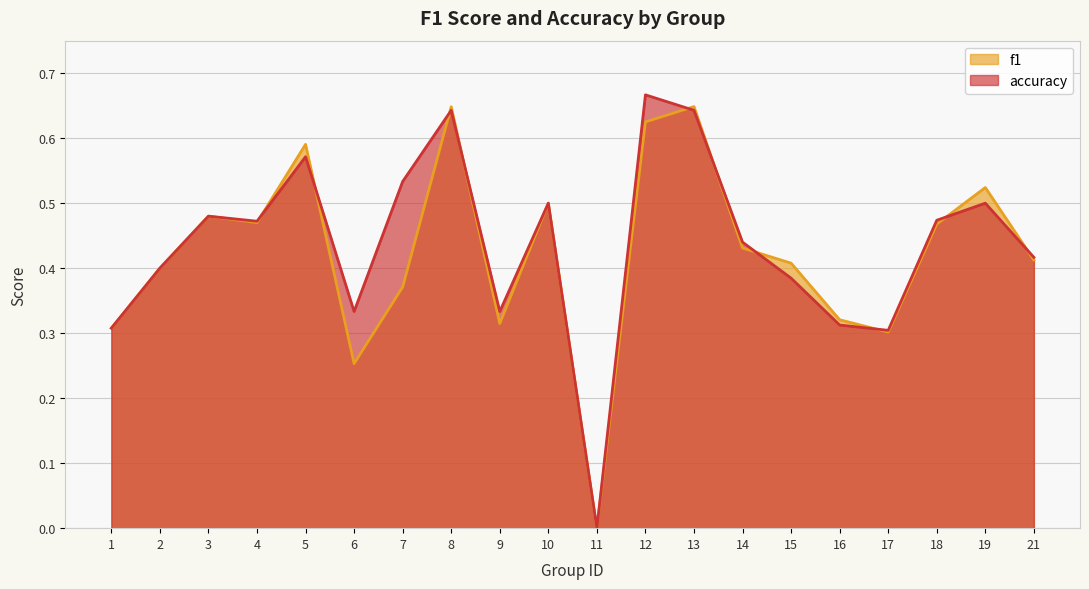

After their last crossing, which series has the higher values: f1 or accuracy?

accuracy